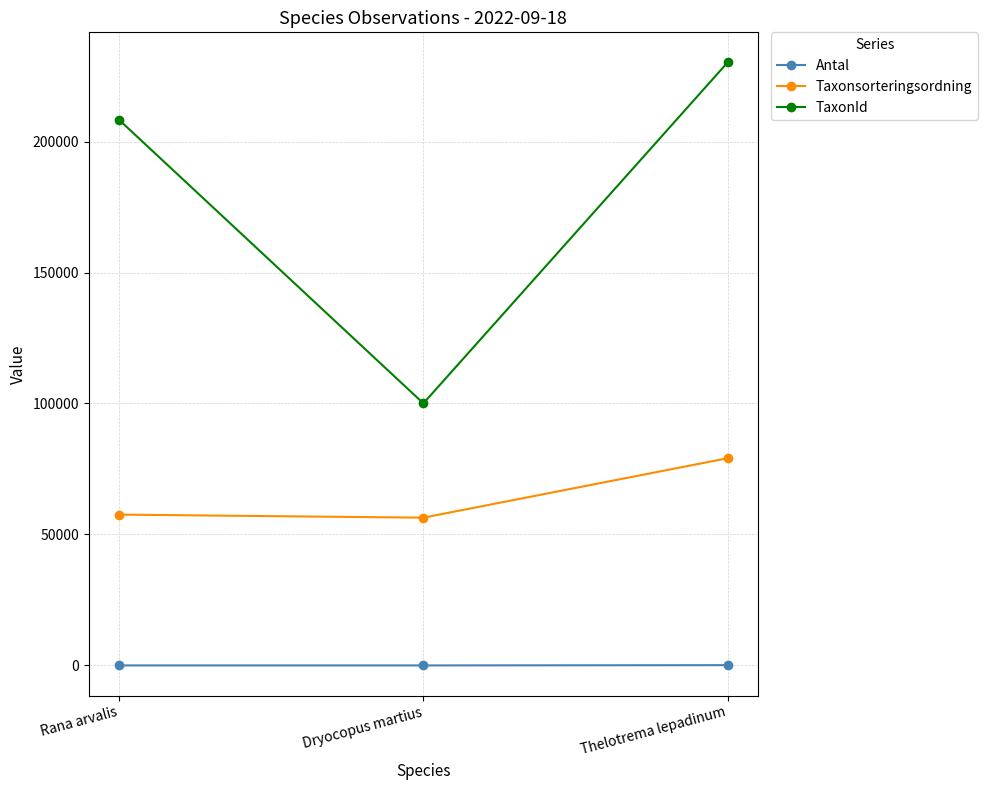

What is the spread (max minus min) of values at Dryocopus martius?

100048